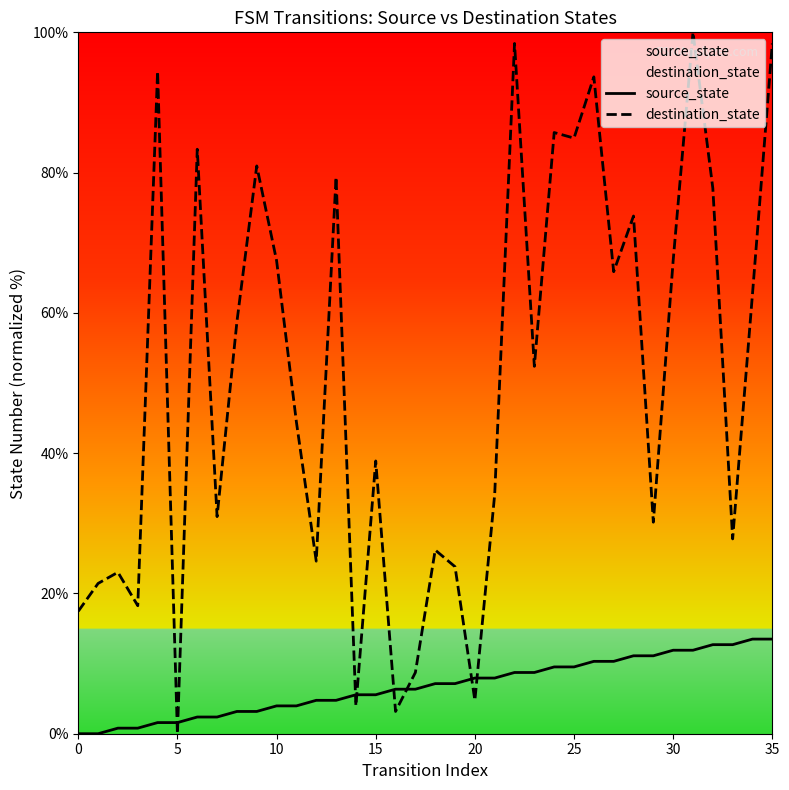

What is the value of the source_state point at the 3rd from the left?

0.8